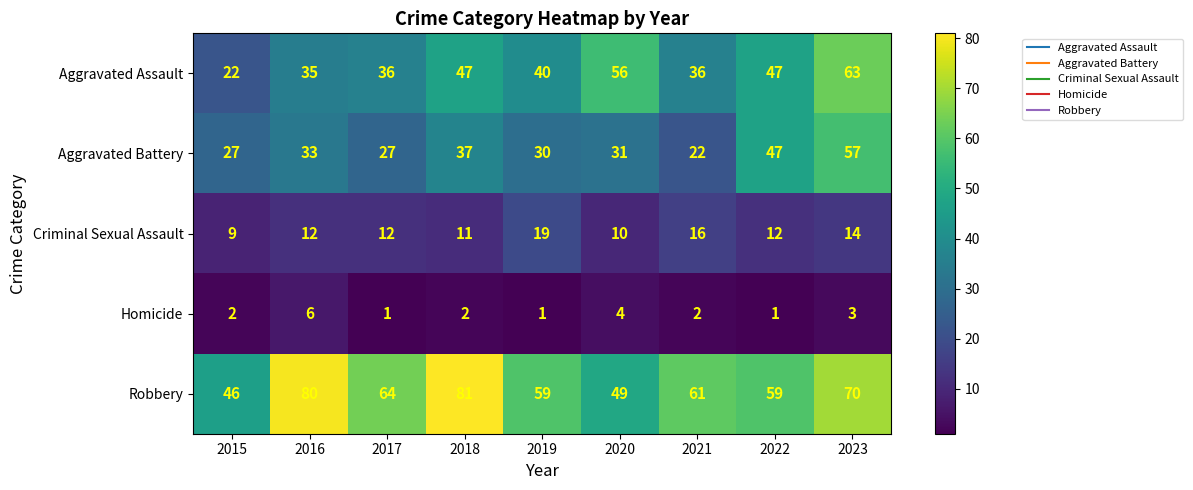

Which category has the lowest value in the Aggravated Assault series?

2015